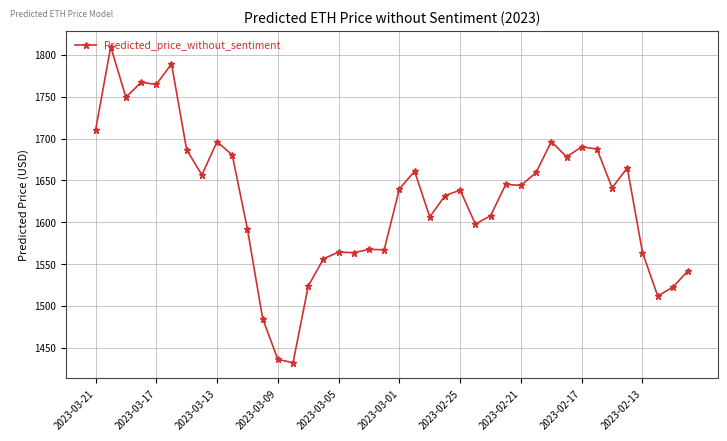

What is the smallest value displayed?

1432.2